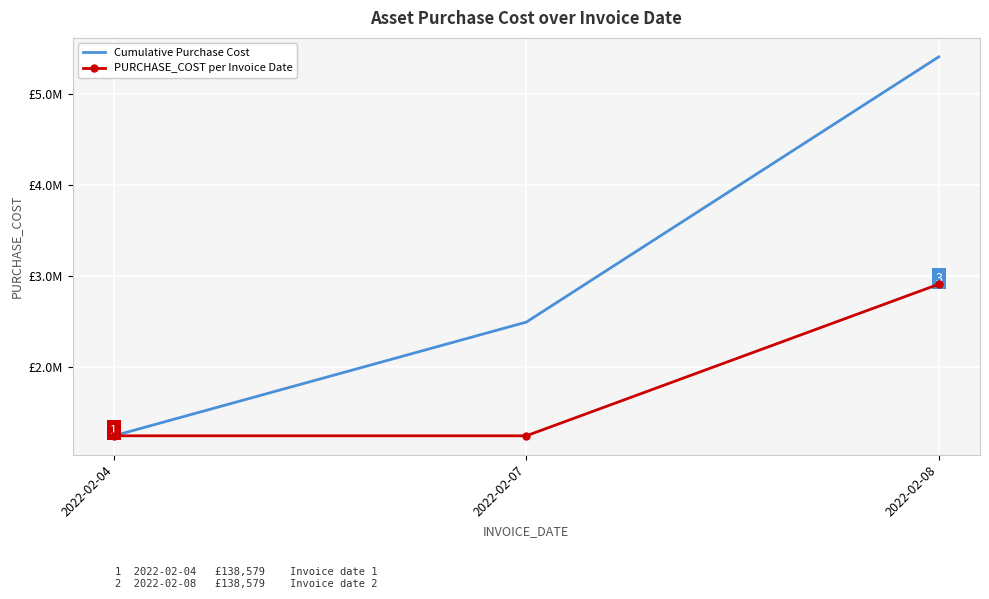

What is the difference between the Cumulative Purchase Cost values at 2022-02-08 and 2022-02-04?

4157370